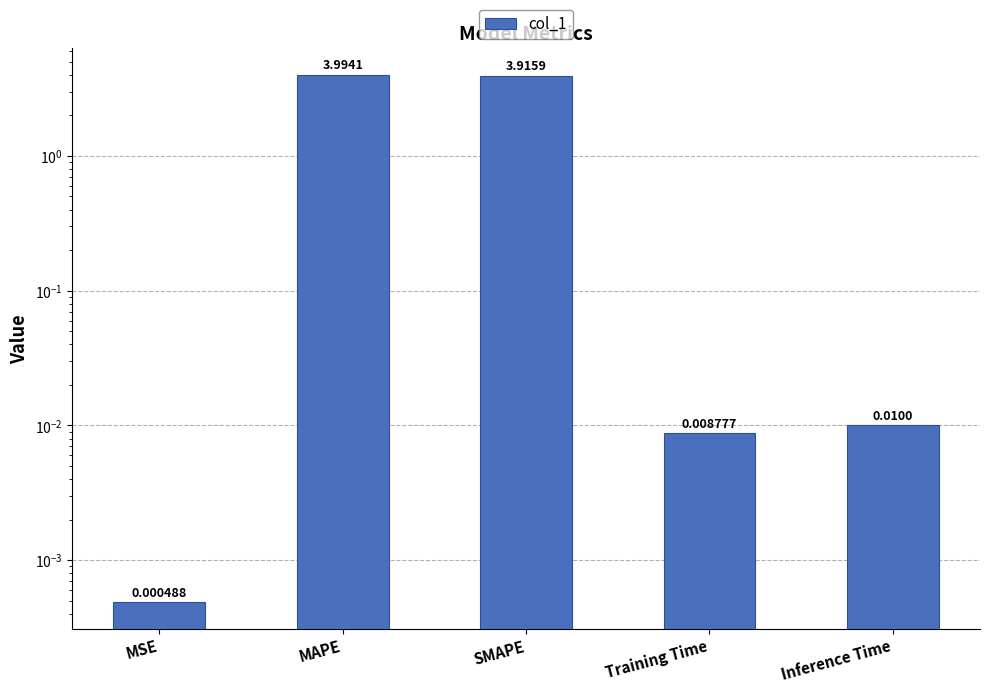

What is the maximum value shown in the chart?

4.0